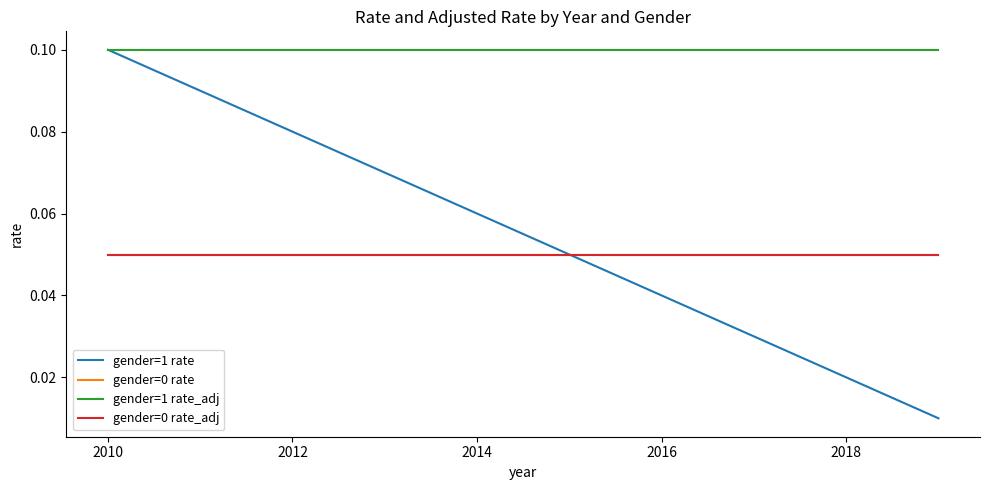

Does the chart display data point markers on the line(s)?

No